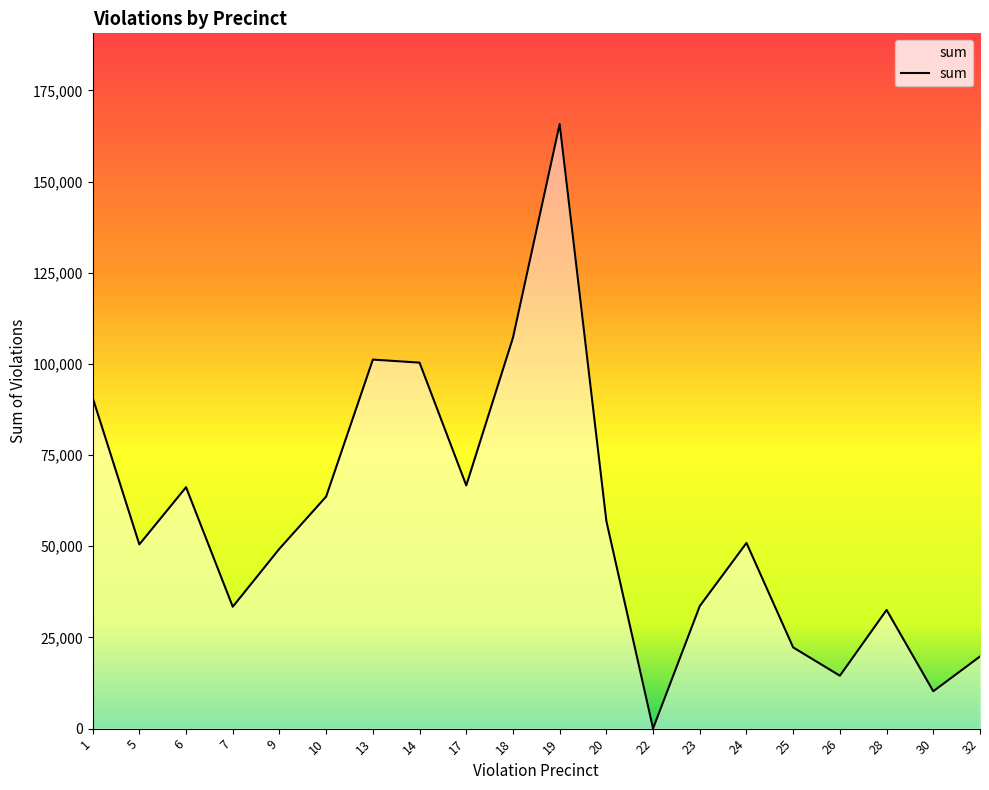

Approximately how many times larger is the value at 30 compared to 28?

0.3